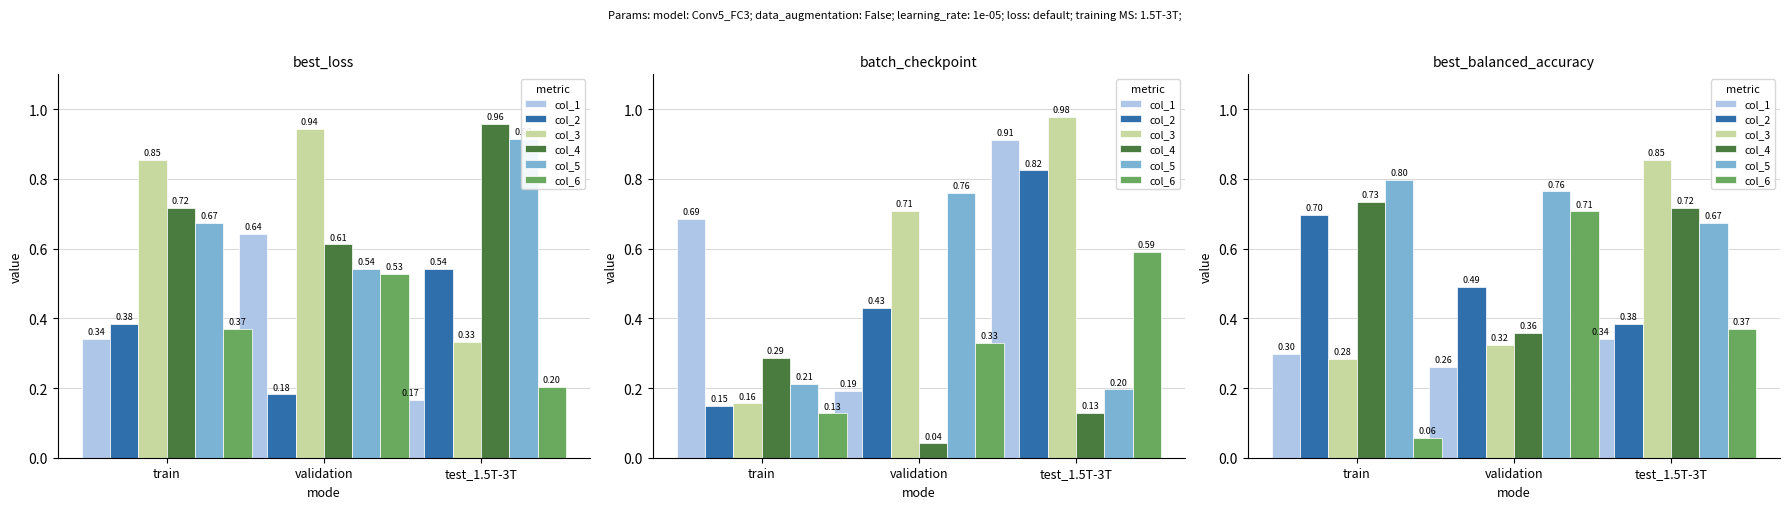

Which series has the widest spread of values?

col_6